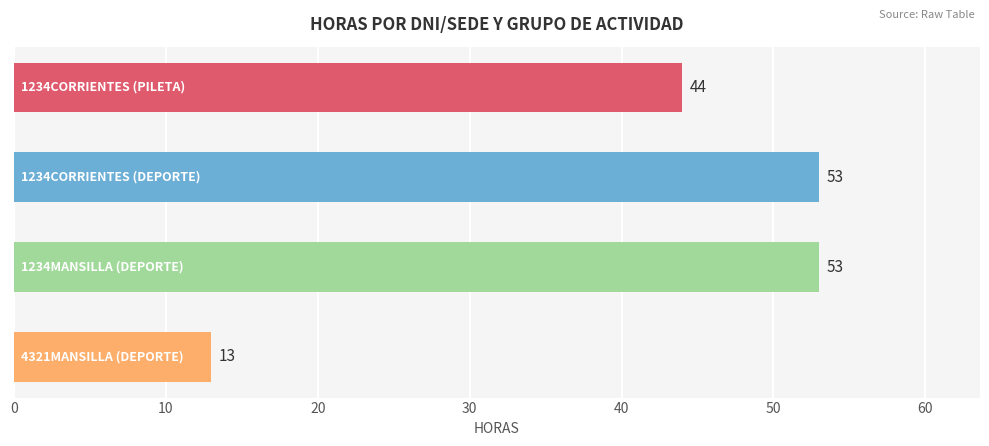

How many values are between 44 and 53?

3